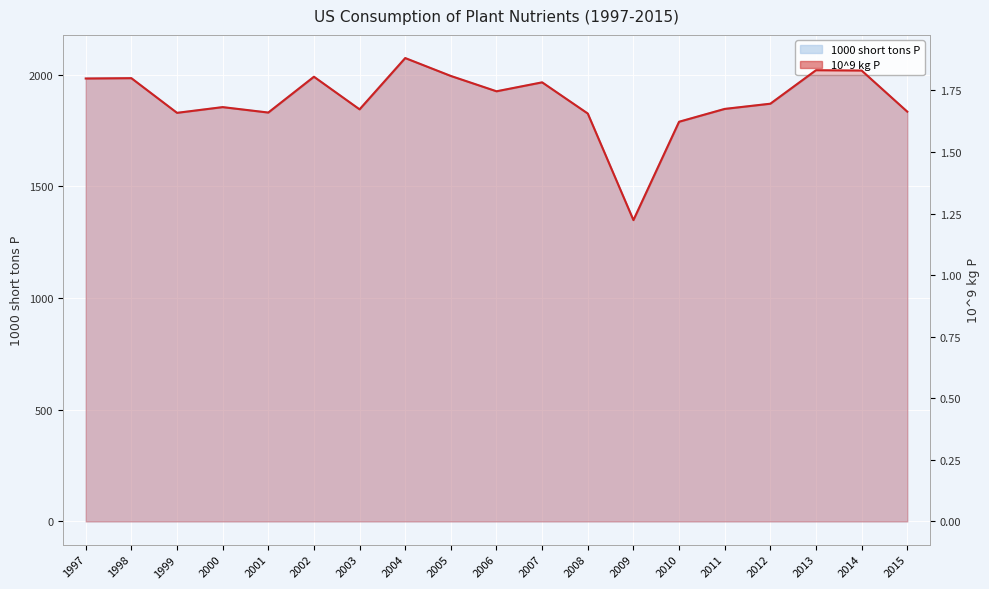

True or false: 1000 short tons P and 10^9 kg P cross at least once.

False